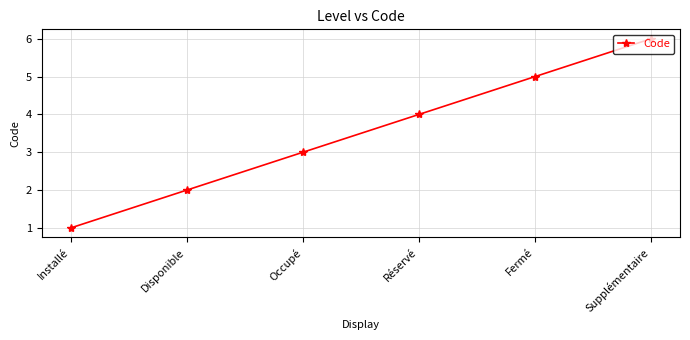

Reading left to right, extract all data points from this chart.

1	2	3	4	5	6